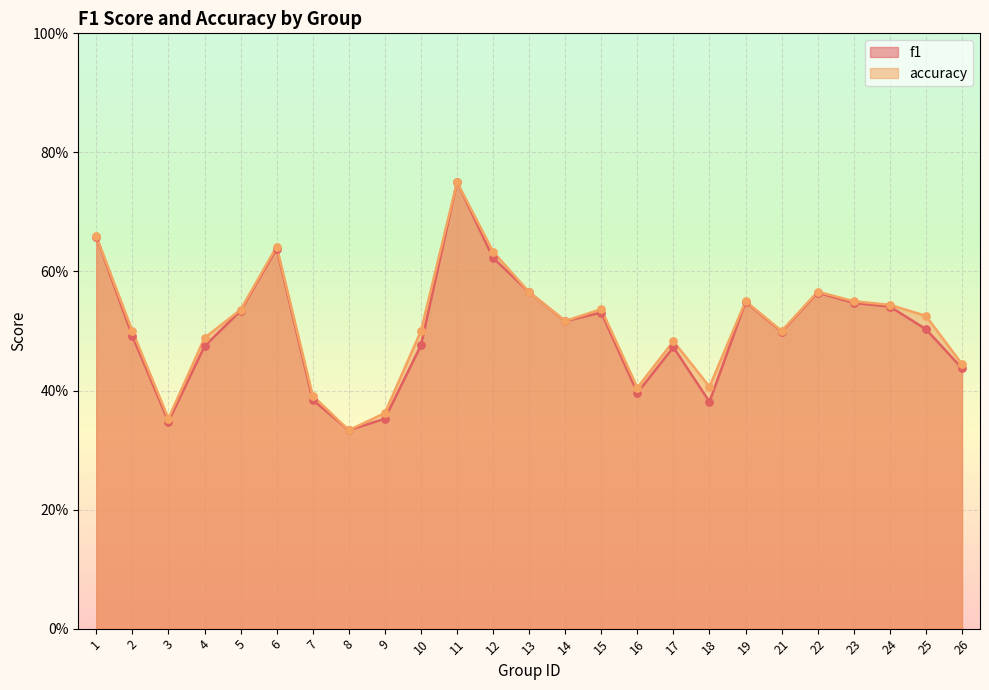

What are all the series names shown in the legend?

f1, accuracy